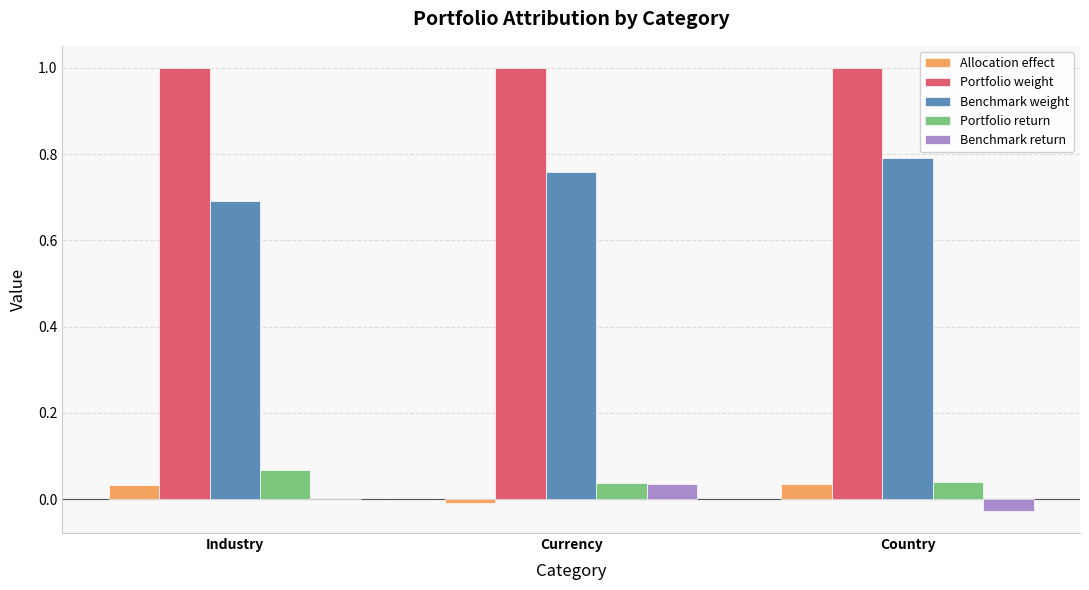

How many series are shown in this chart?

5